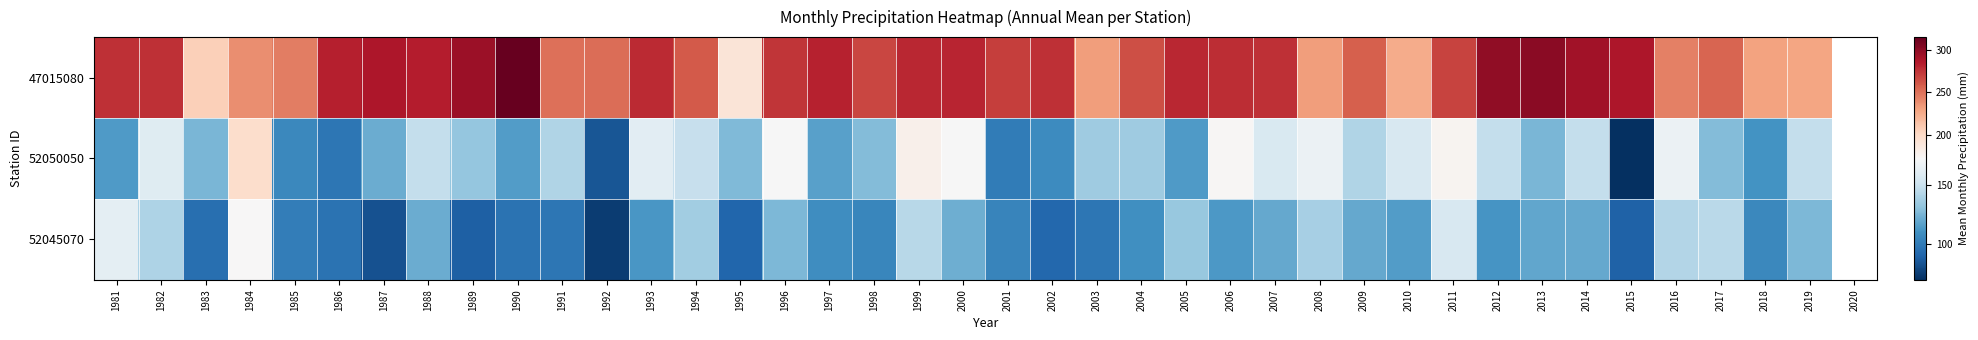

Which series has the widest spread of values?

52050050